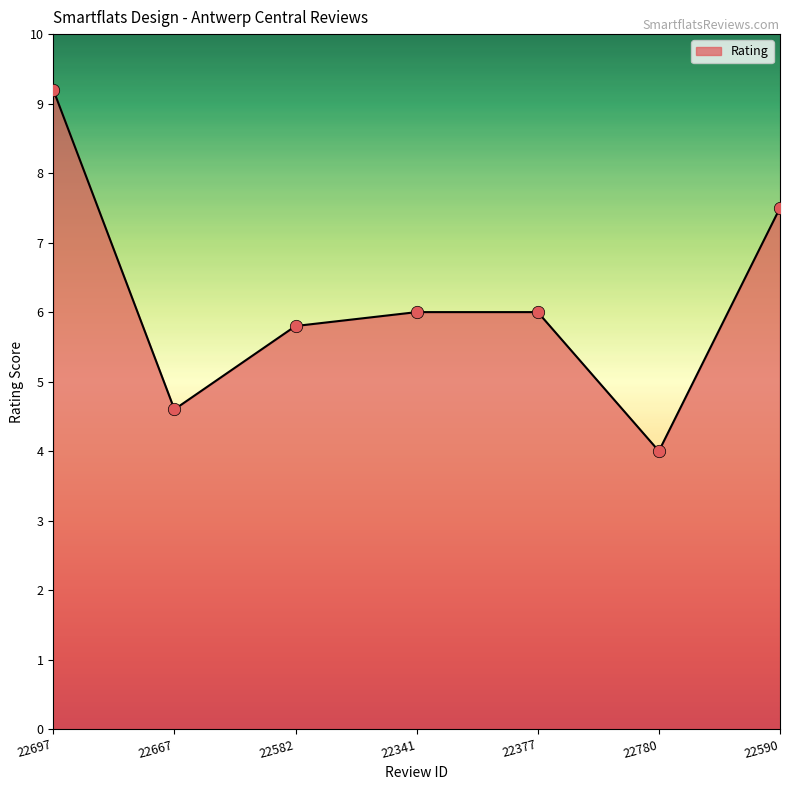

What is the change in value from 22341 to 22780?

-2.0